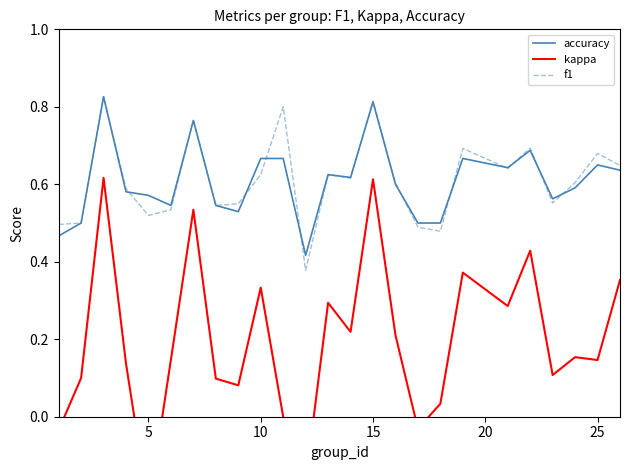

Count the number of data series in this chart.

3